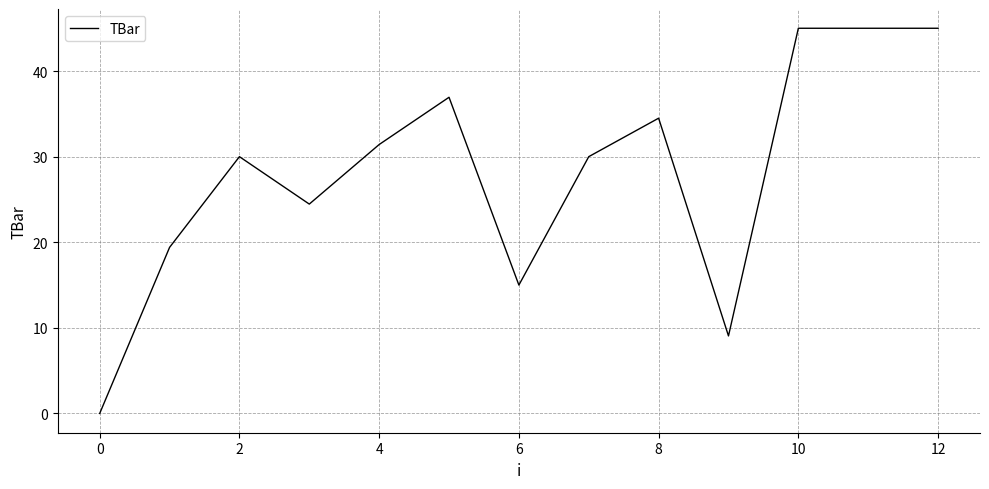

What is the greatest value displayed?

45.0